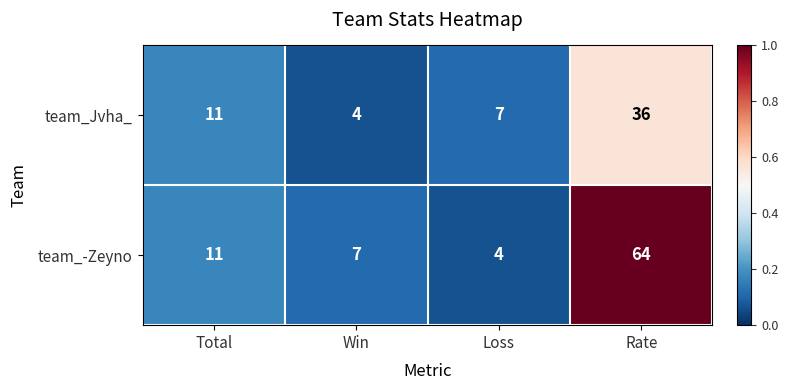

Count the number of categories in the chart.

4